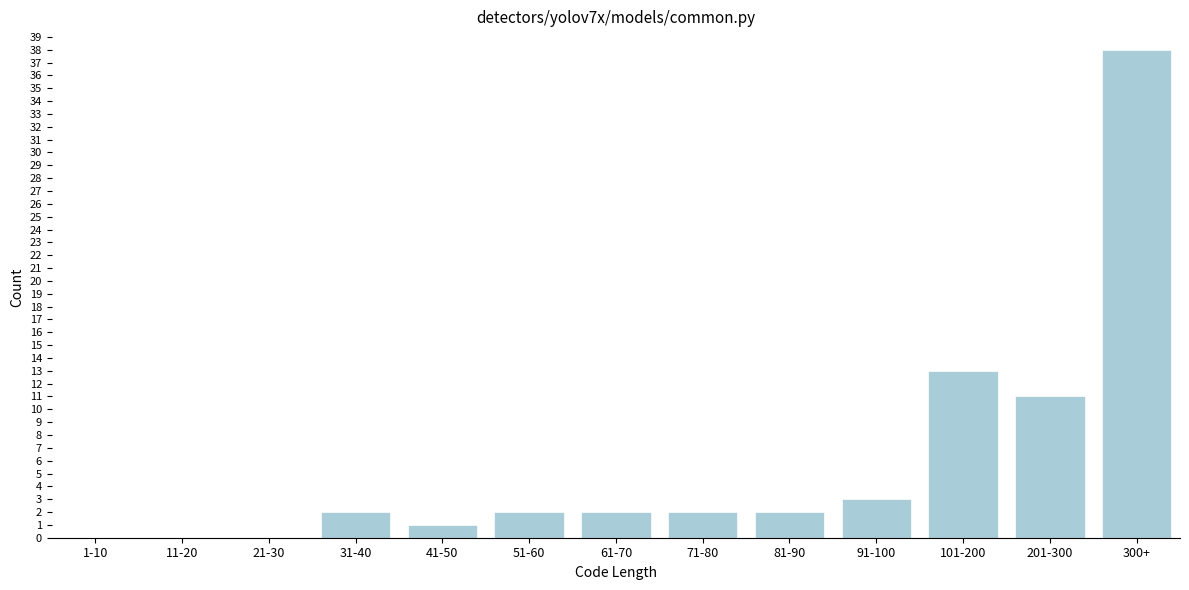

Reading left to right, list all the values displayed in this chart.

1-10=0	11-20=0	21-30=0	31-40=2	41-50=1	51-60=2	61-70=2	71-80=2	81-90=2	91-100=3	101-200=13	201-300=11	300+=38